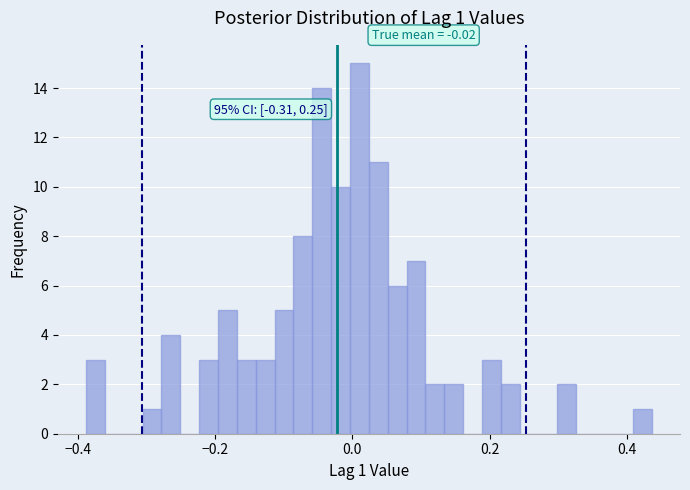

Read against the x-axis, roughly where is the centre of the tallest bar?

0.02